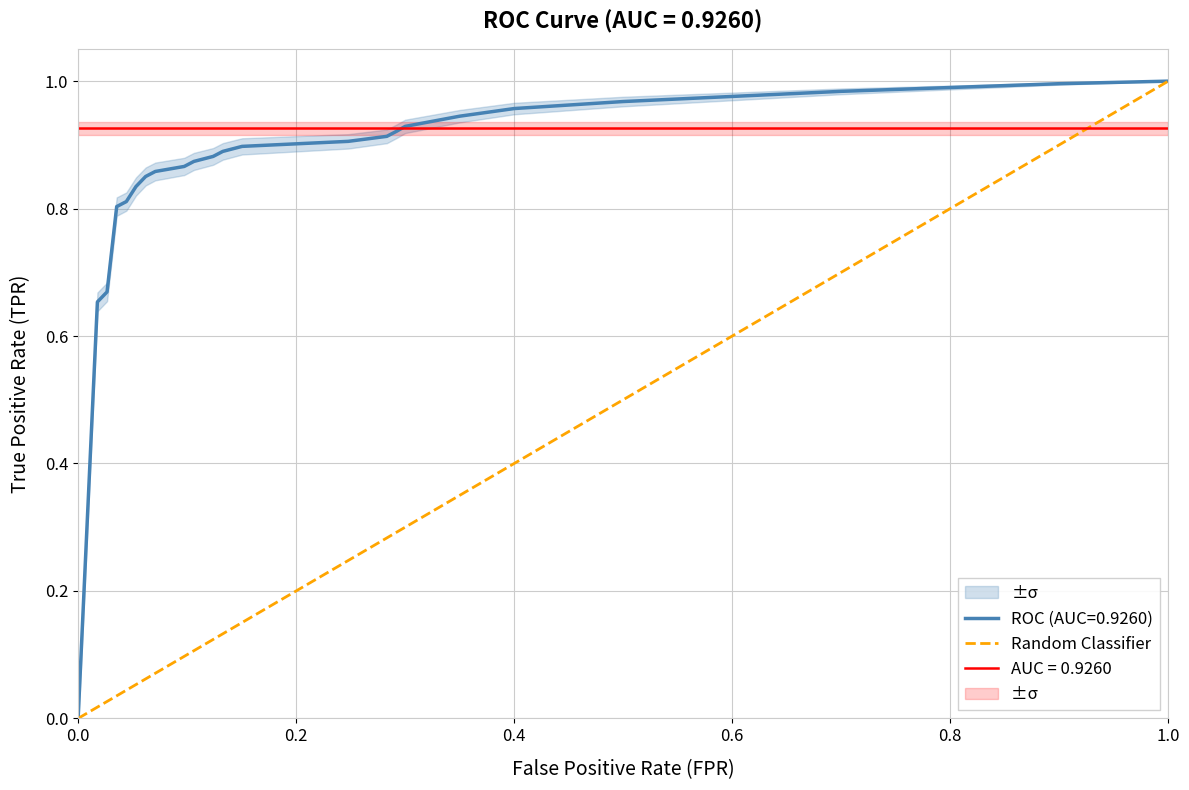

Is this an area chart (filled region under the line)?

No